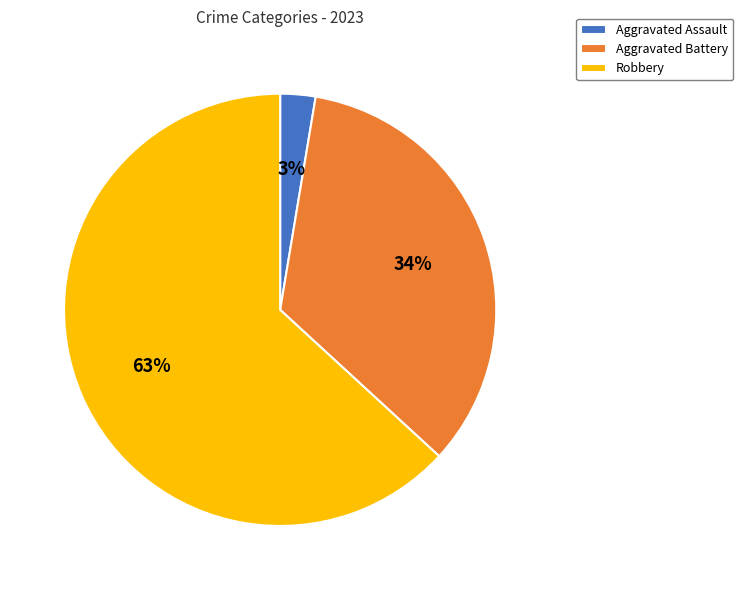

Which category accounts for the majority?

Robbery